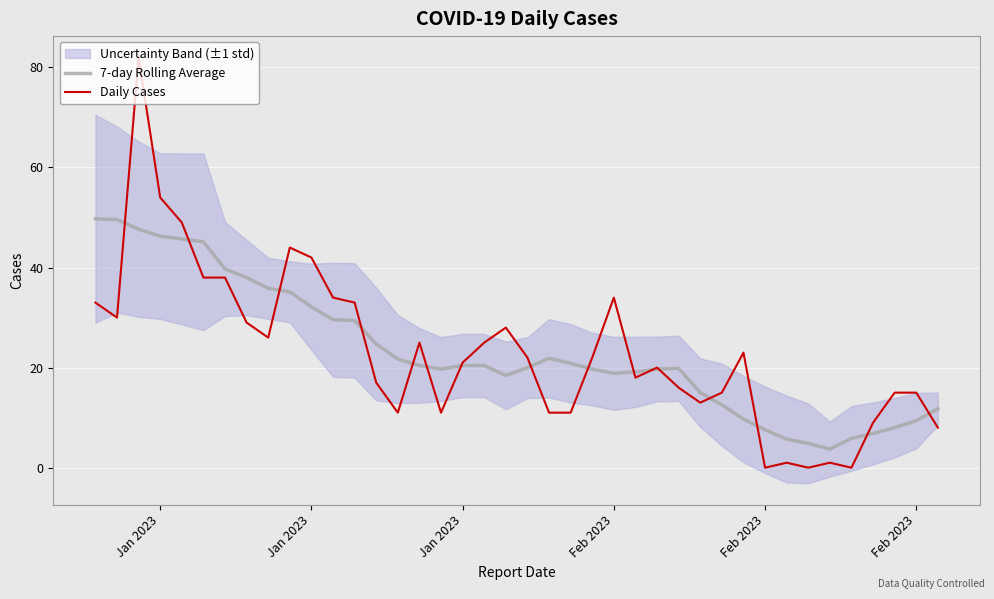

How many values in the 7-day Rolling Average series exceed 20?

20